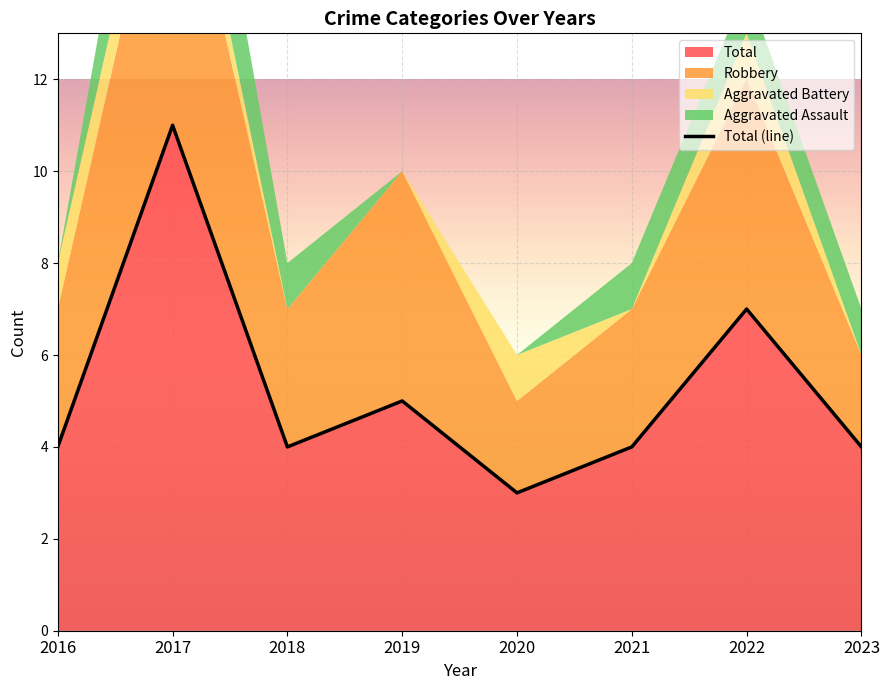

Reading left to right, what are all the values shown in this chart?

2016=4	2017=11	2018=4	2019=5	2020=3	2021=4	2022=7	2023=4